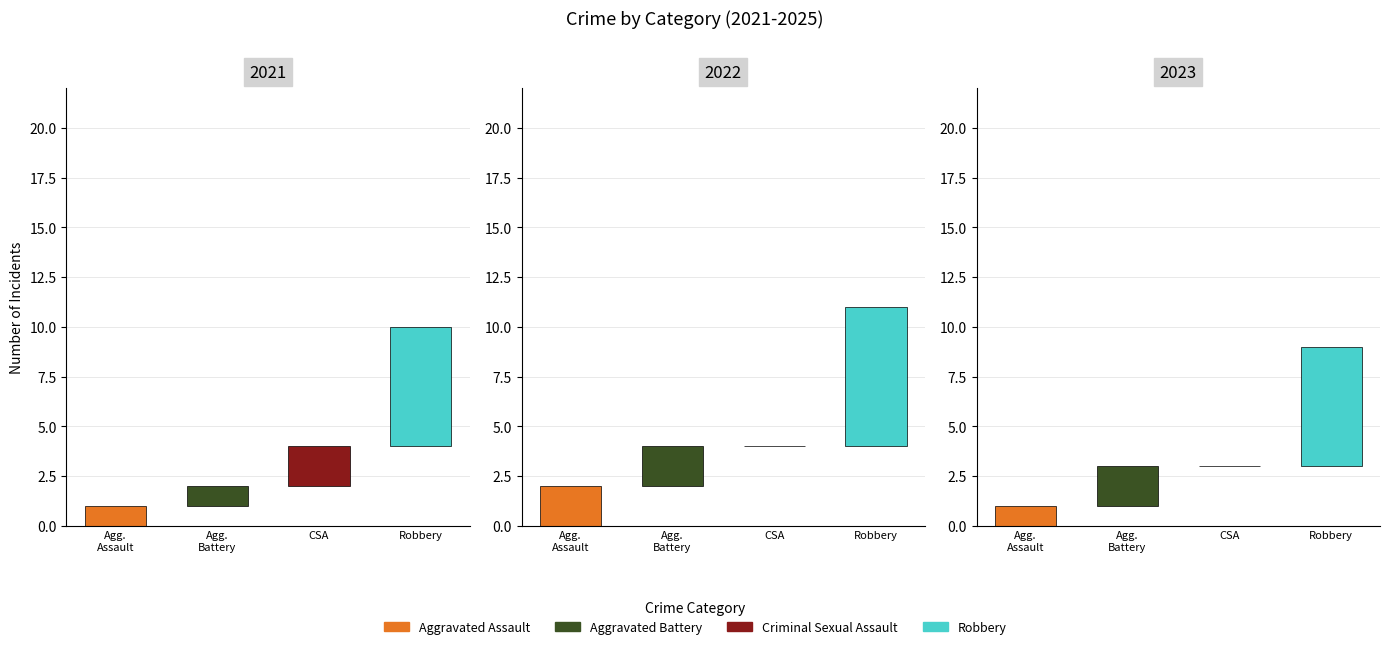

What is the difference between the maximum and minimum values in the Criminal Sexual Assault series?

2